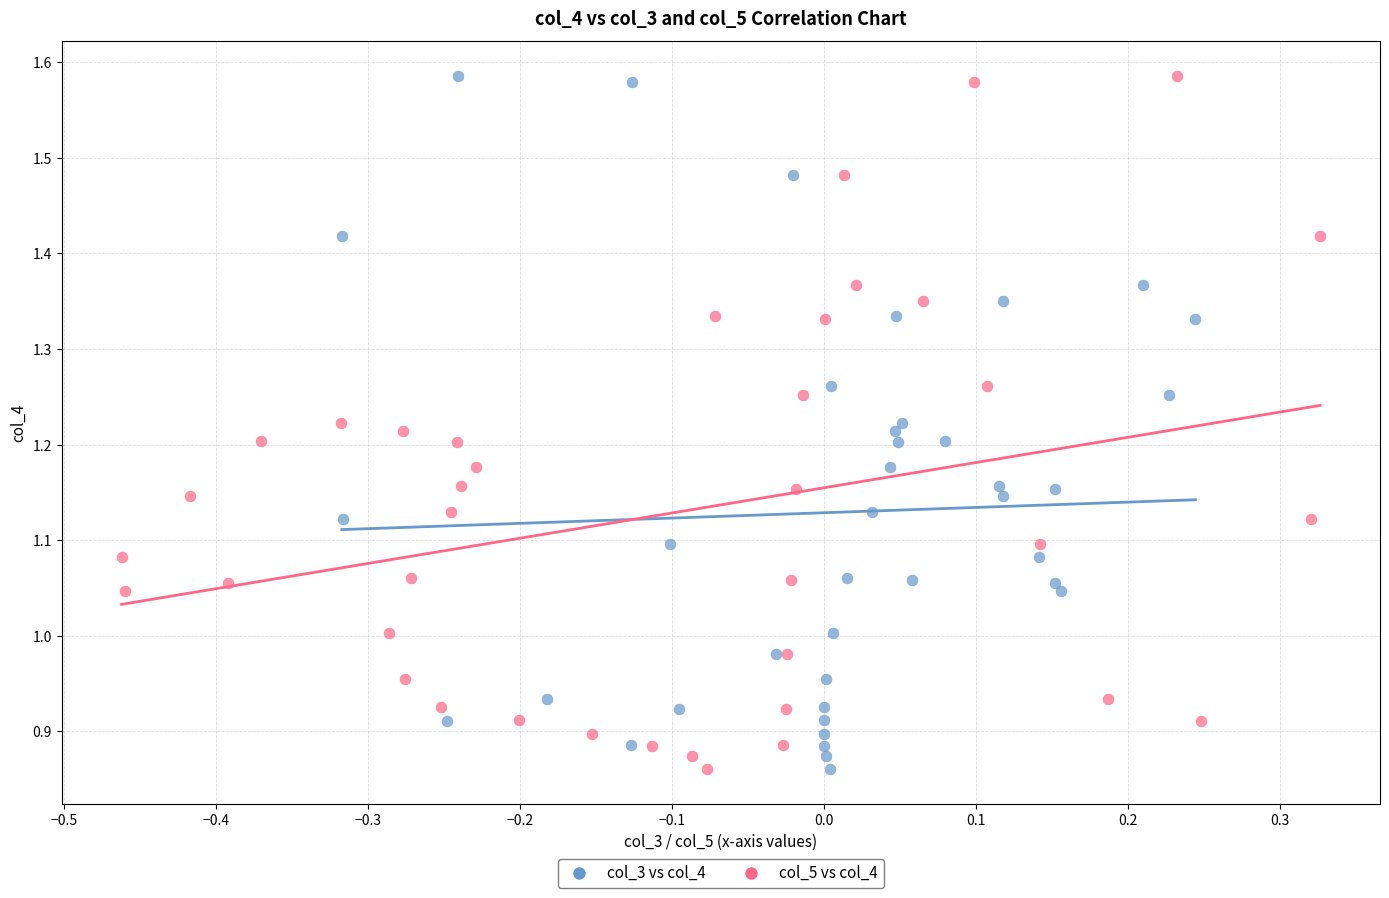

What are all the series names shown in the legend?

col_3 vs col_4, col_5 vs col_4